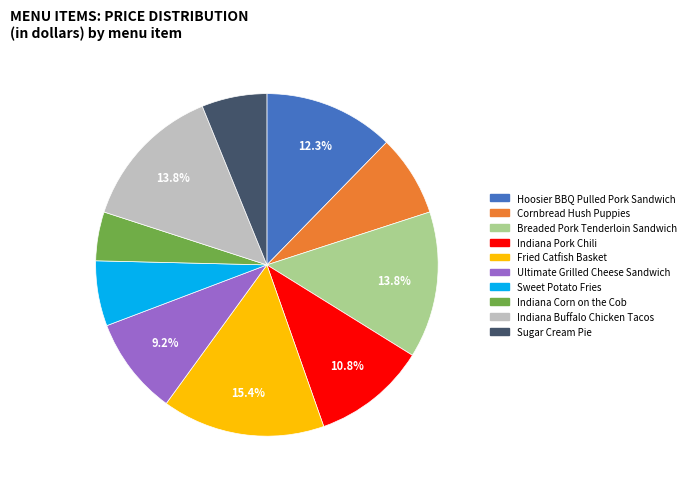

To the nearest percent, what is the difference between the Ultimate Grilled Cheese Sandwich and Breaded Pork Tenderloin Sandwich slice percentages?

5%